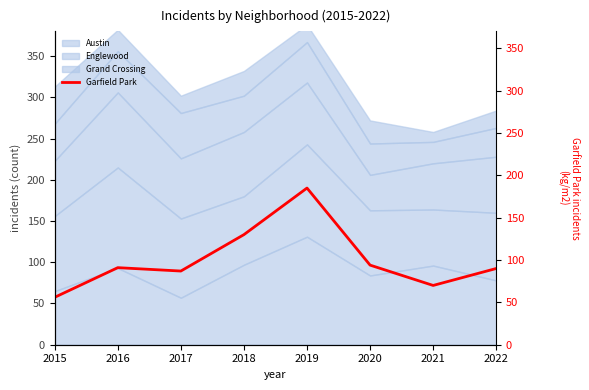

How many values are below 91?

4